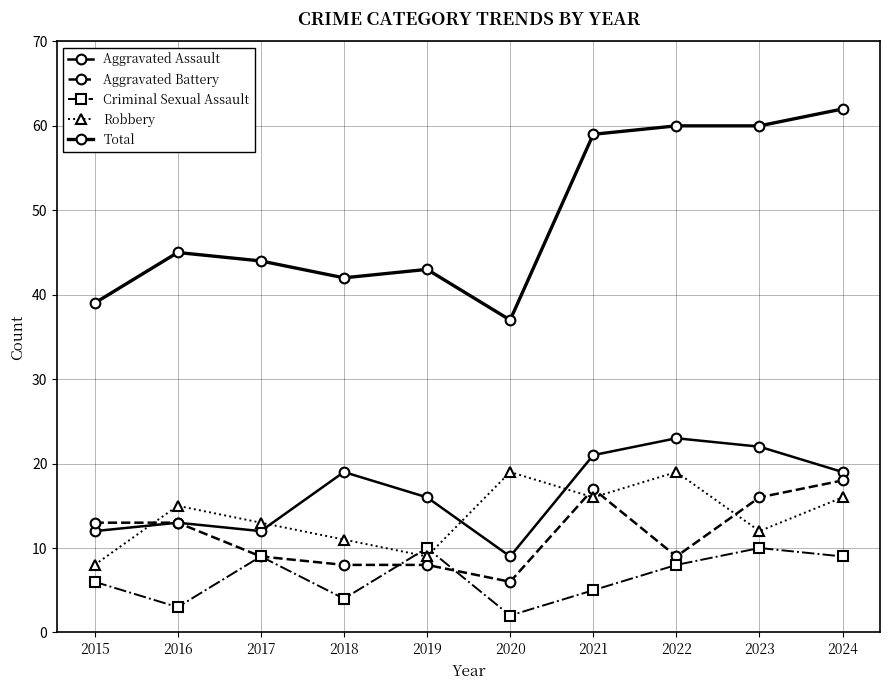

What is the highest value of the Aggravated Battery series?

18